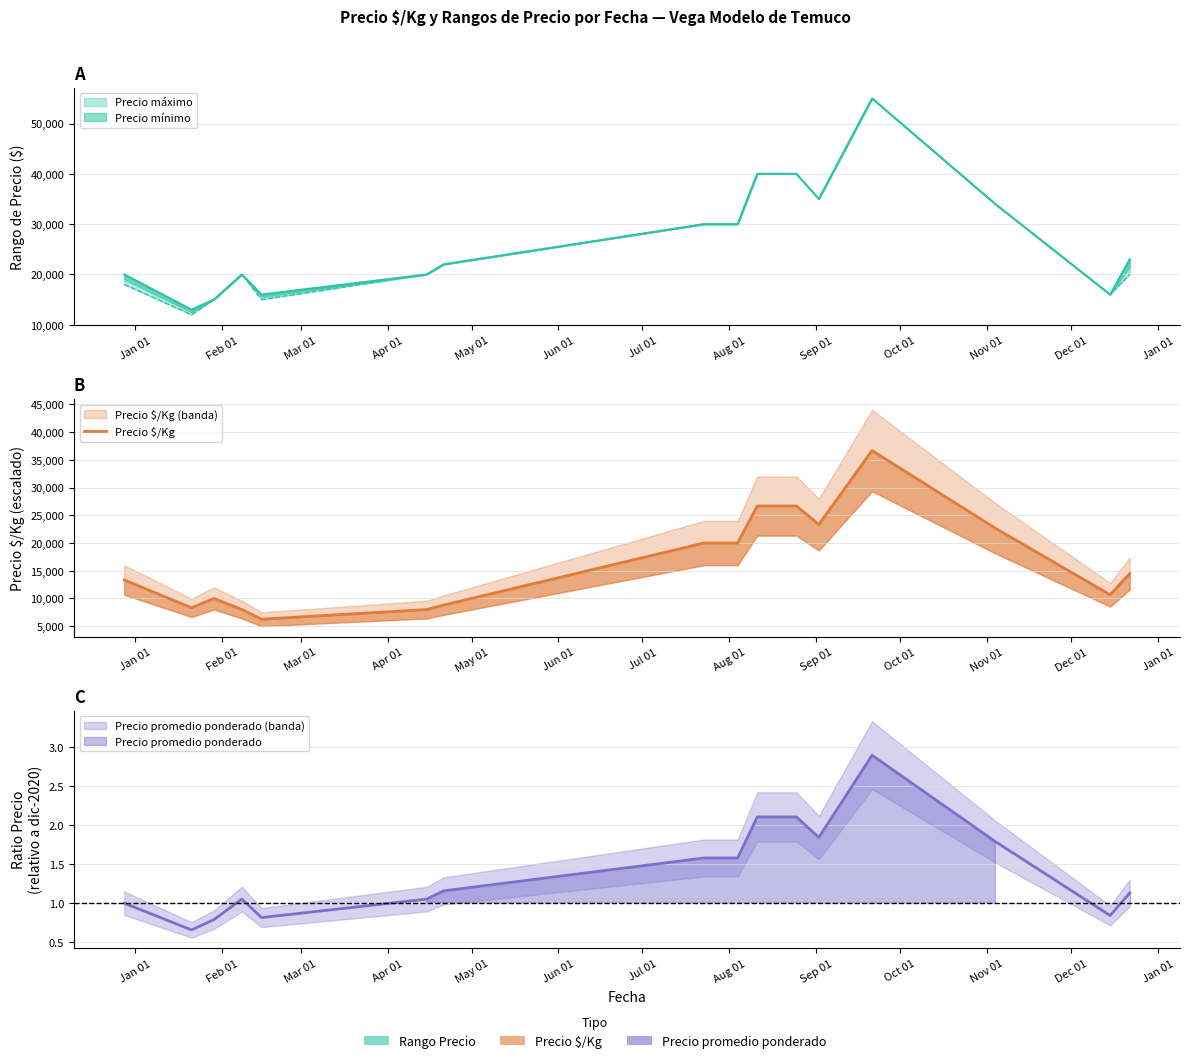

What is the smallest value displayed?

6260